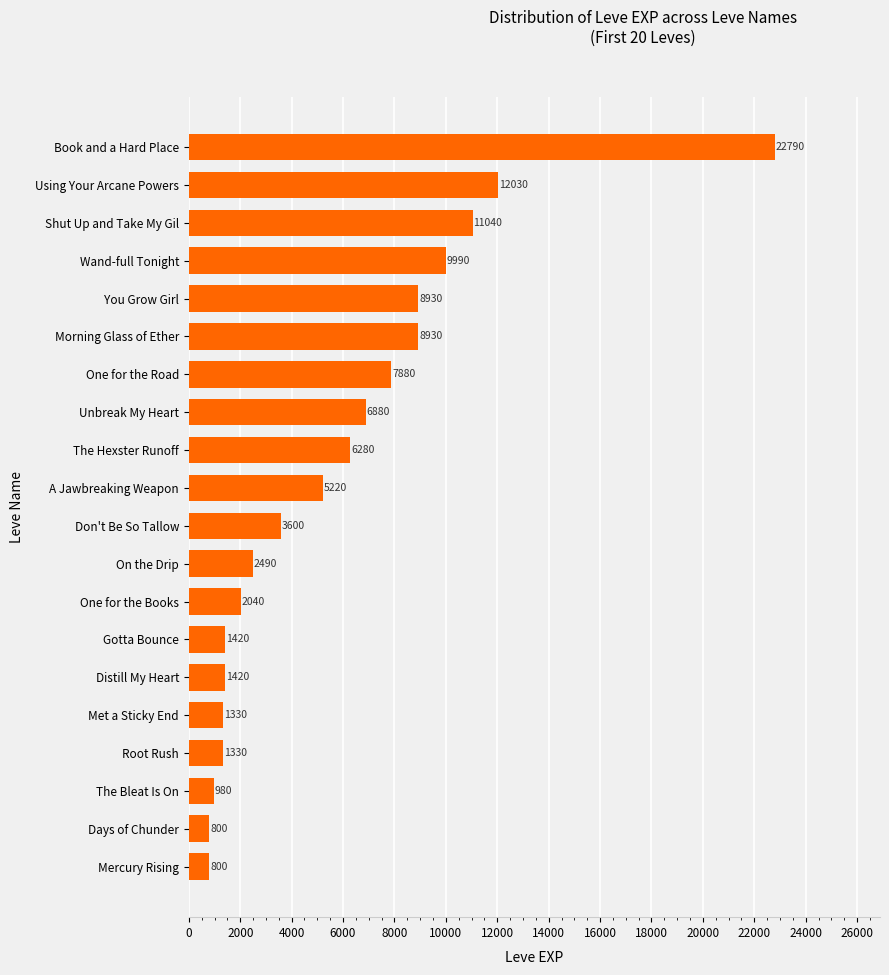

What value does the data have at Shut Up and Take My Gil, to the nearest 10?

11040